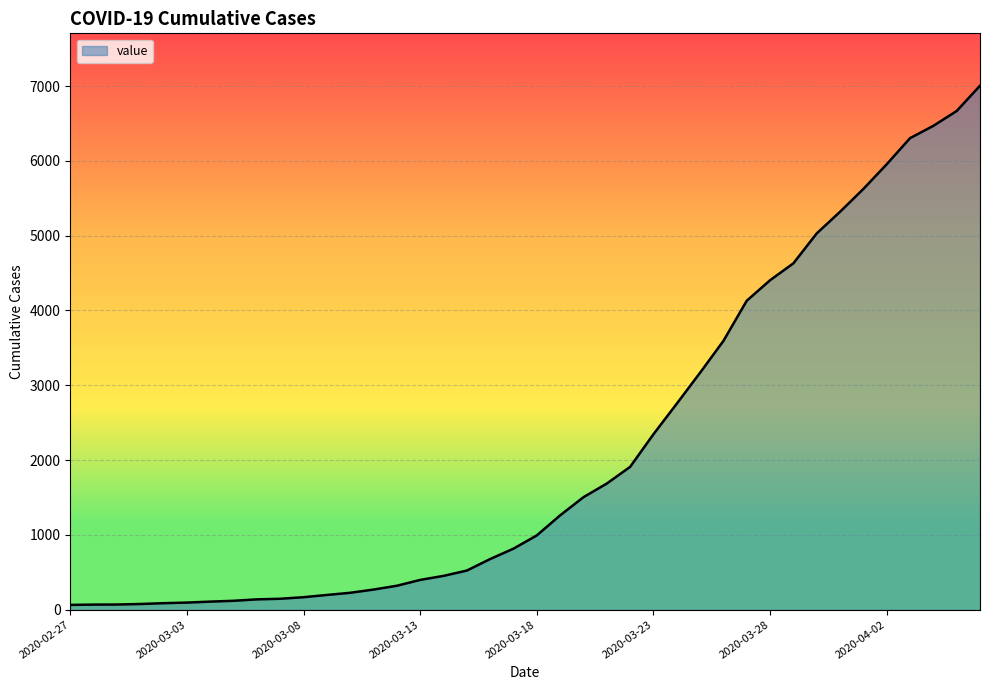

What is the maximum value shown in the chart?

7004